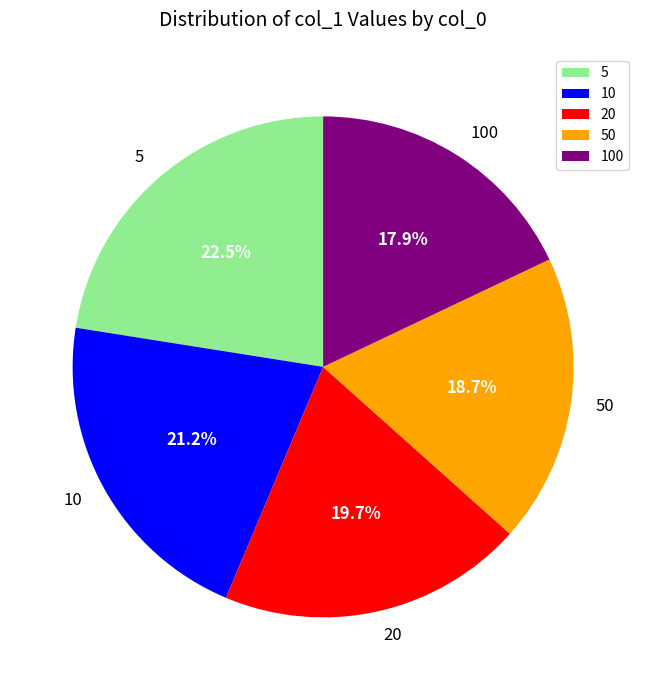

To the nearest percent, what portion does 10 represent?

21%